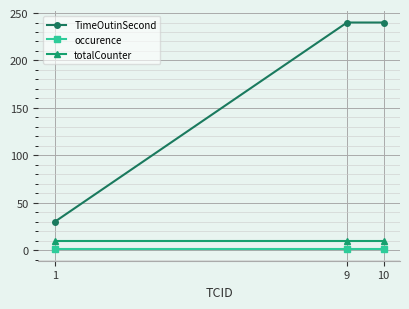

What is the total value across all series at 10?

251